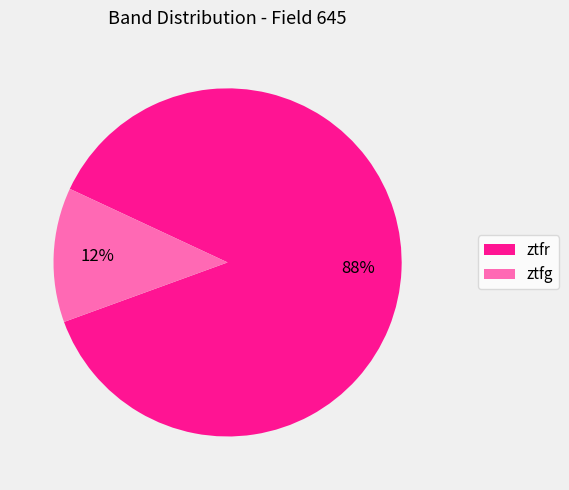

To the nearest percent, what is the combined percentage of ztfg and ztfr?

100%